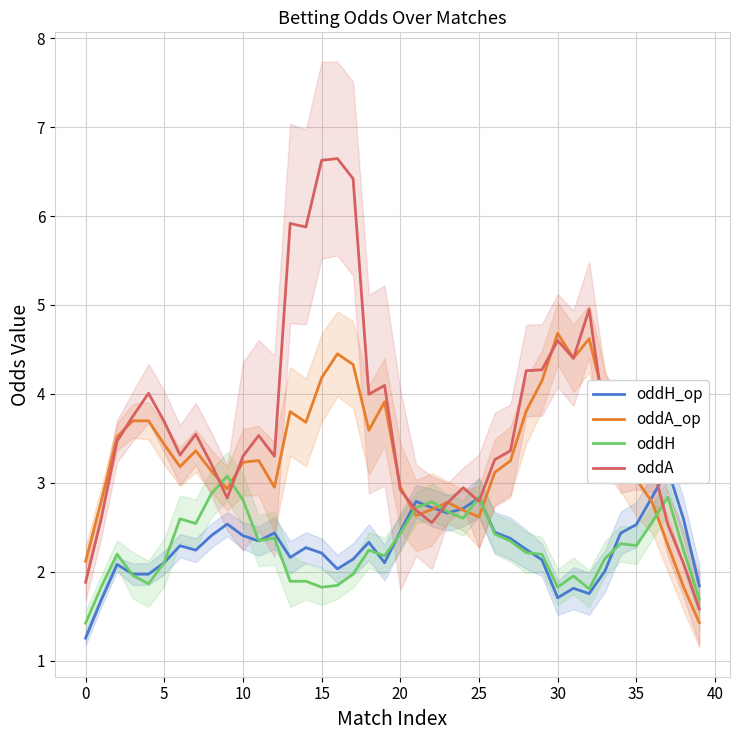

At which category is the sum across all series the highest?

16